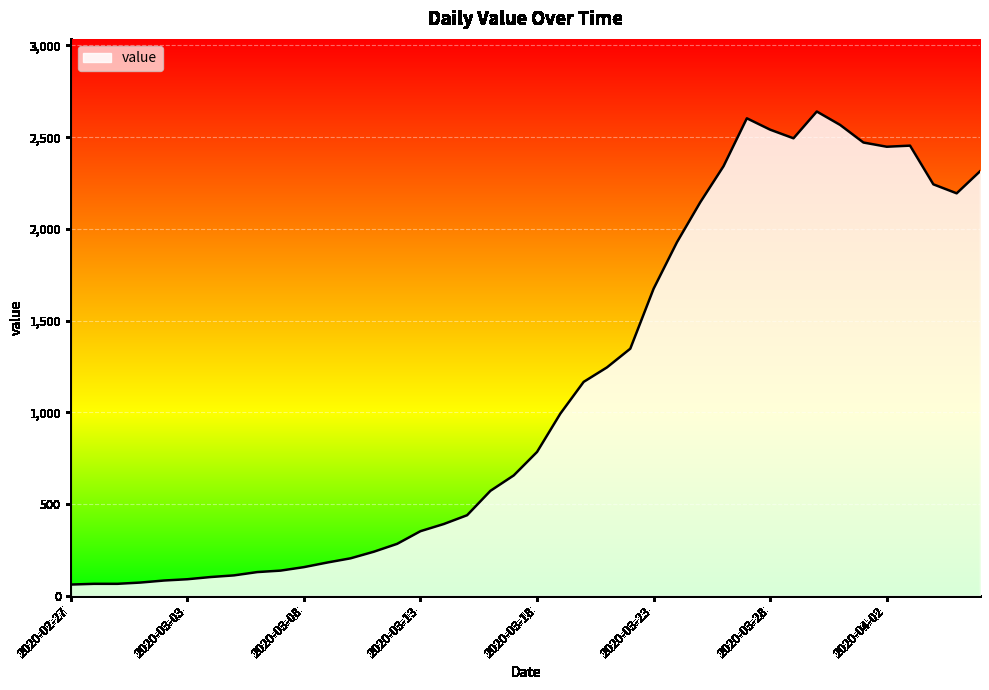

What is the minimum value shown in the chart?

61